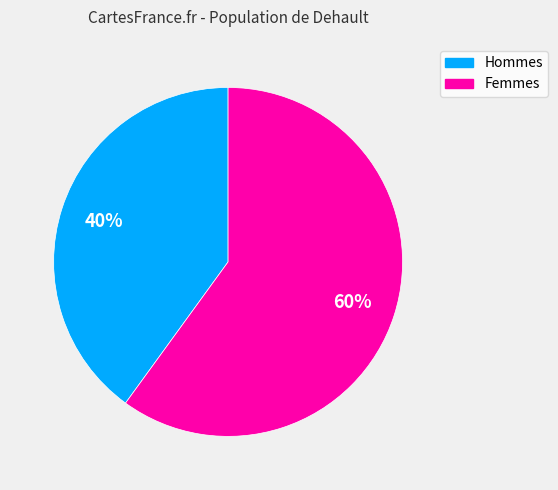

To the nearest percent, what is the average slice percentage?

50%